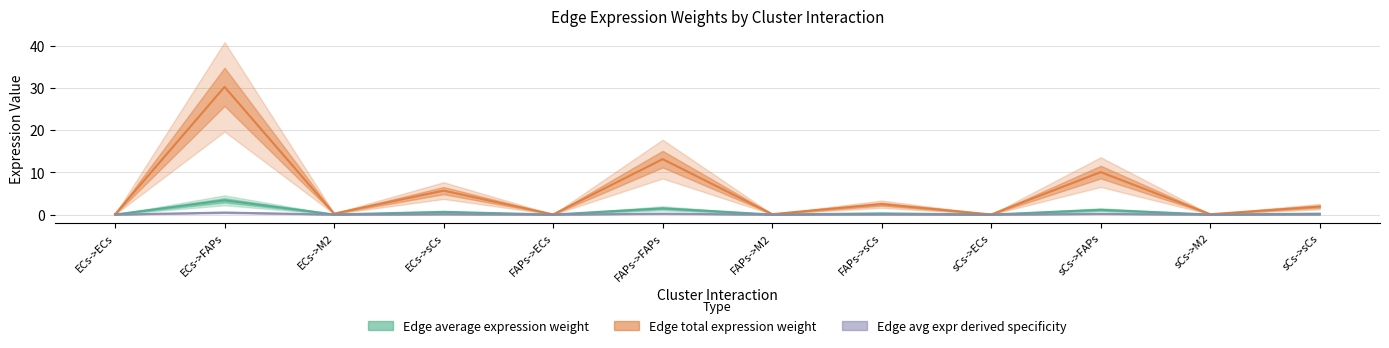

Between ECs->ECs and FAPs->sCs, which series saw the biggest shift?

Edge total expression weight